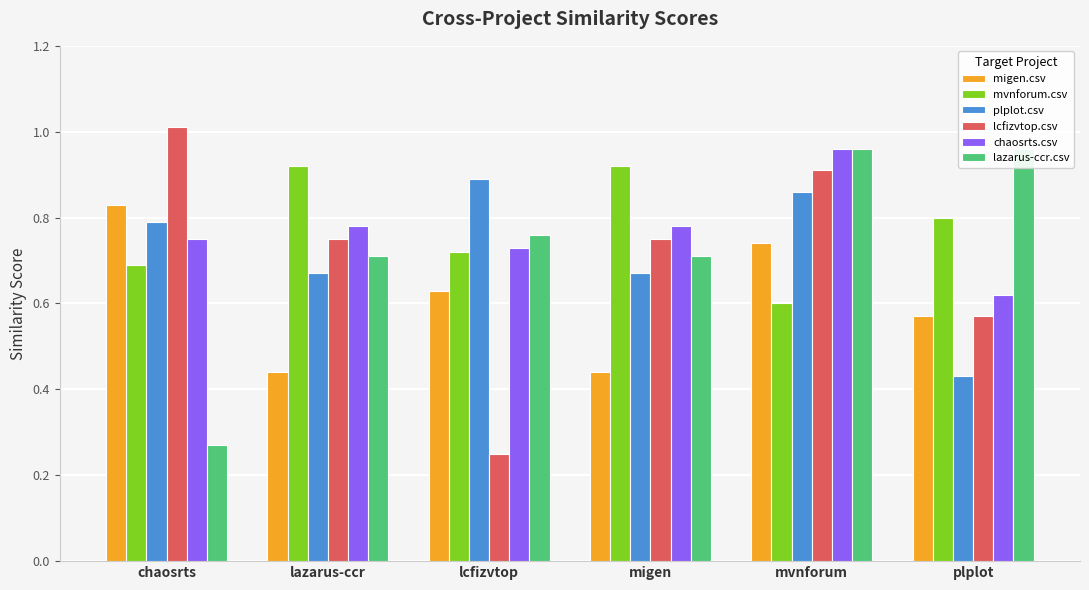

Where is lazarus-ccr.csv nearest to the value 0?

chaosrts